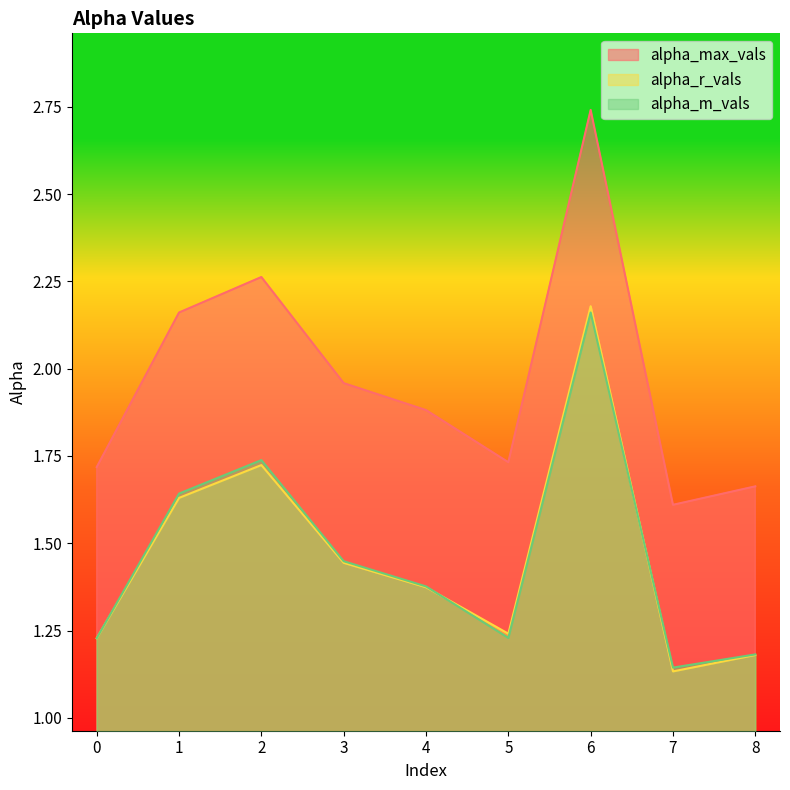

Where is alpha_r_vals nearest to the value 1?

7